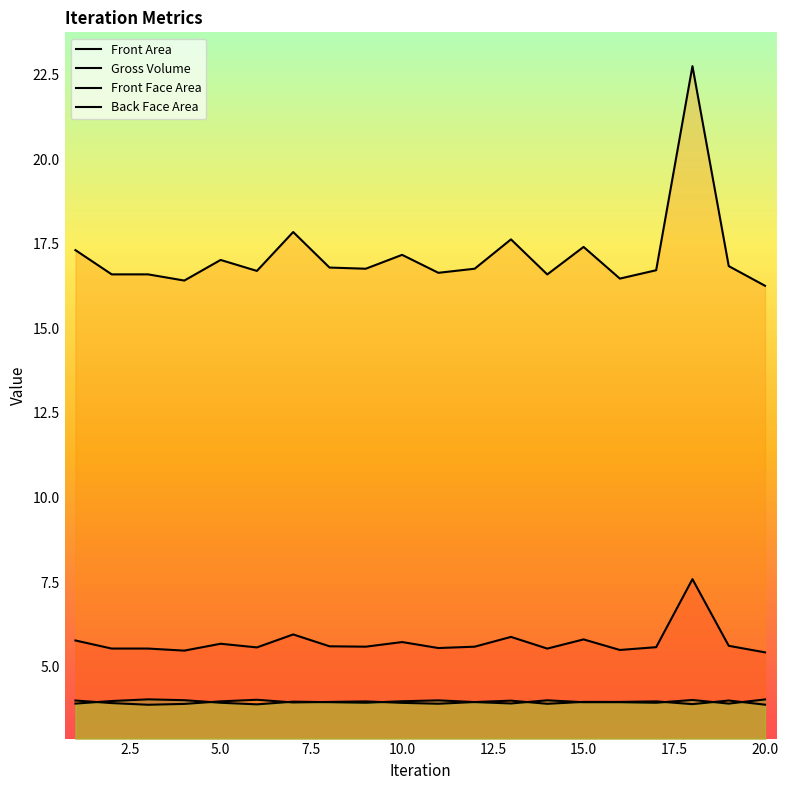

True or false: Front Area has a value of 3.1 at 11.

False